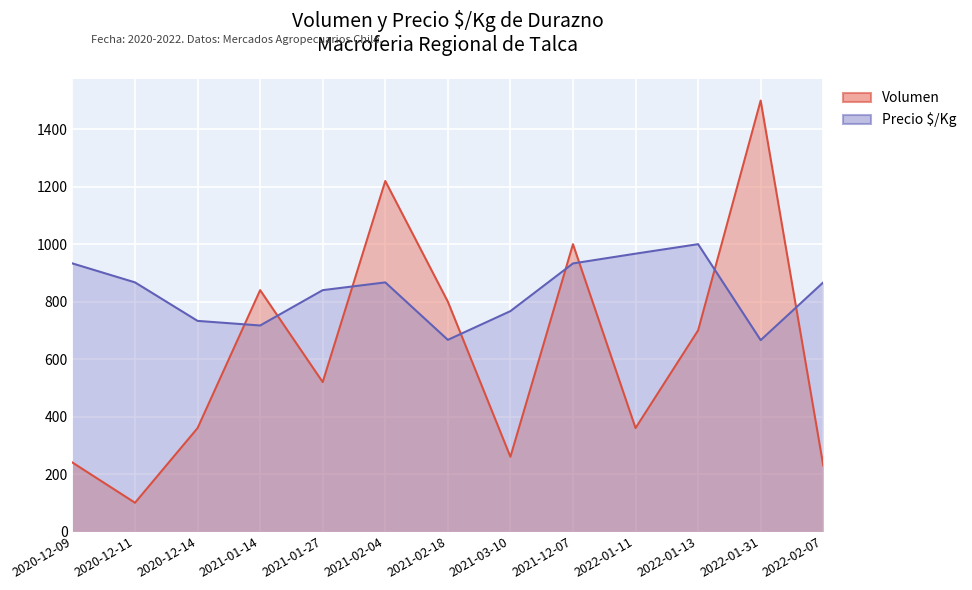

Between 2020-12-11 and 2021-02-04, which series saw the biggest shift?

Volumen